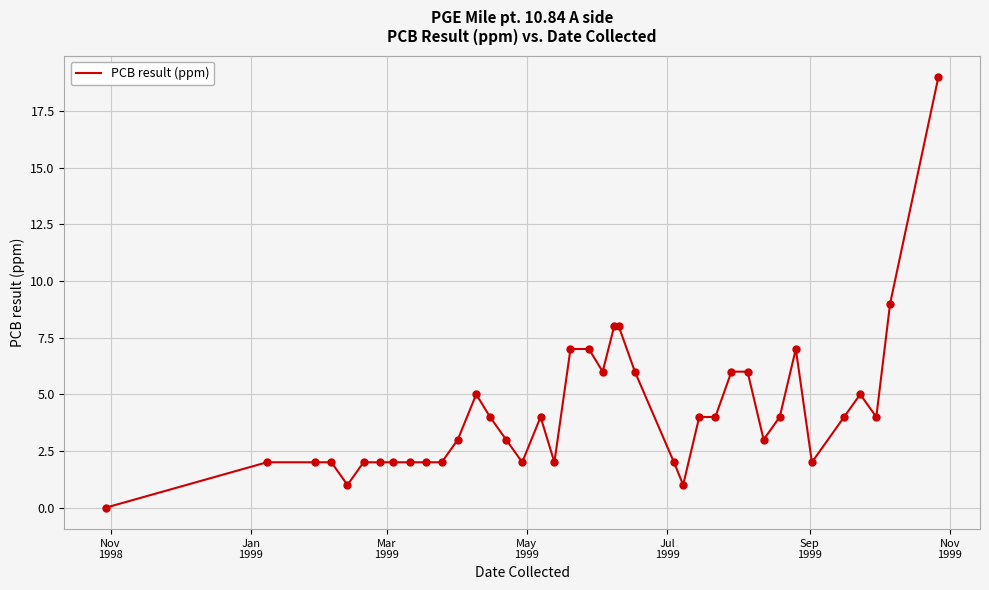

What is the difference between the maximum and minimum values?

19